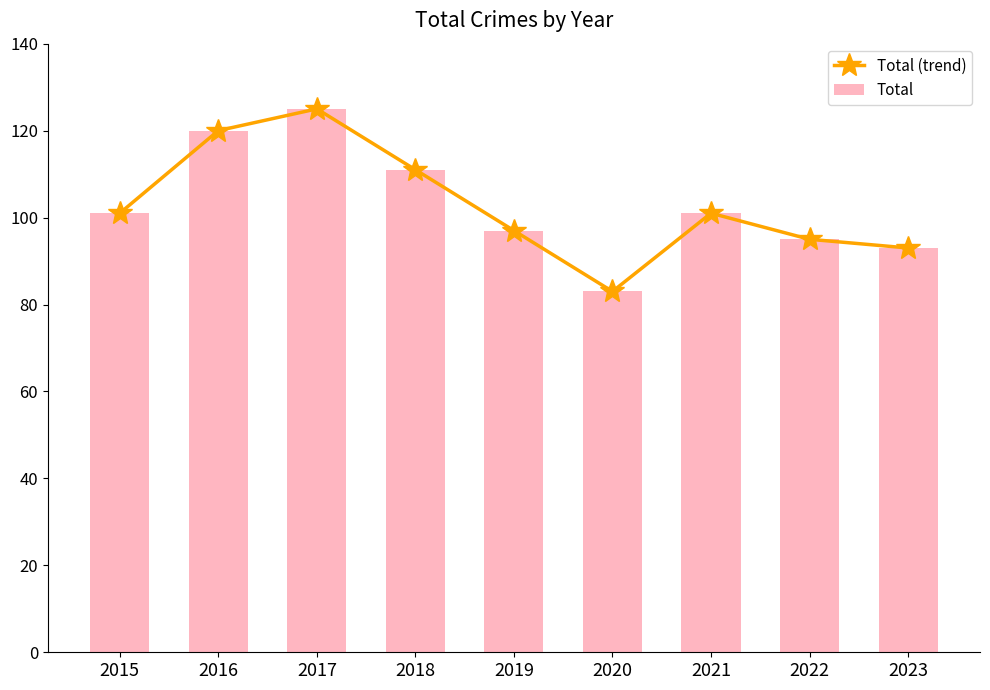

What are all the series names shown in the legend?

Total (trend), Total